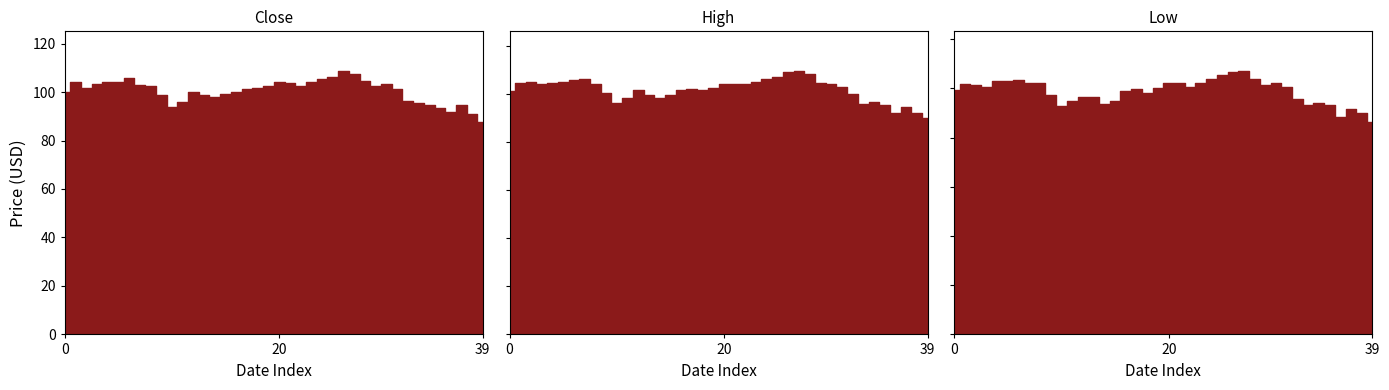

What is the difference between the highest and lowest values at 2022-02-22?

2.9